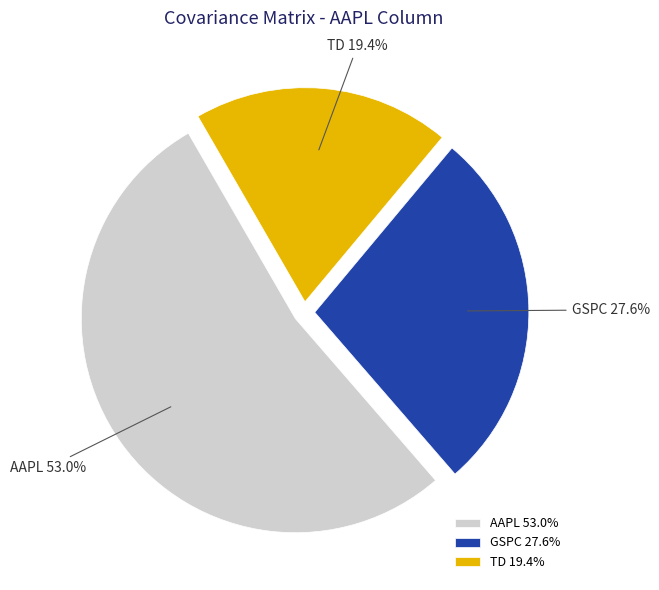

To the nearest percent, what portion does TD represent?

19%